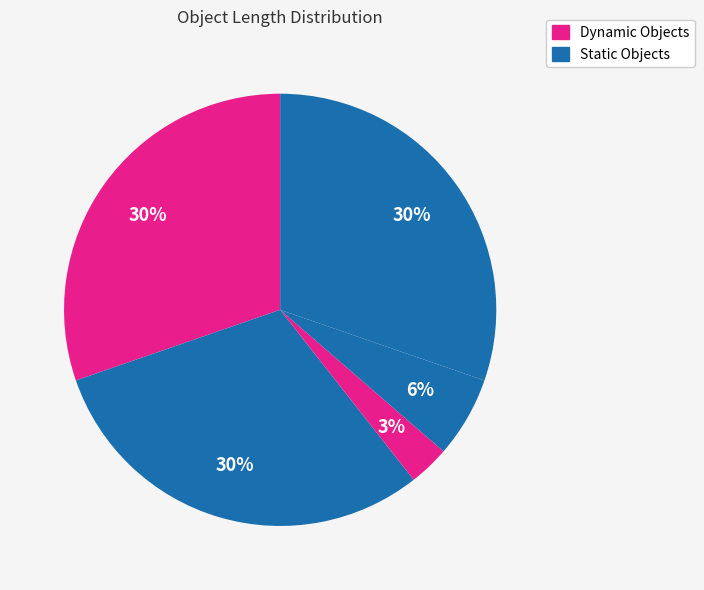

Count the number of slices in the pie.

5